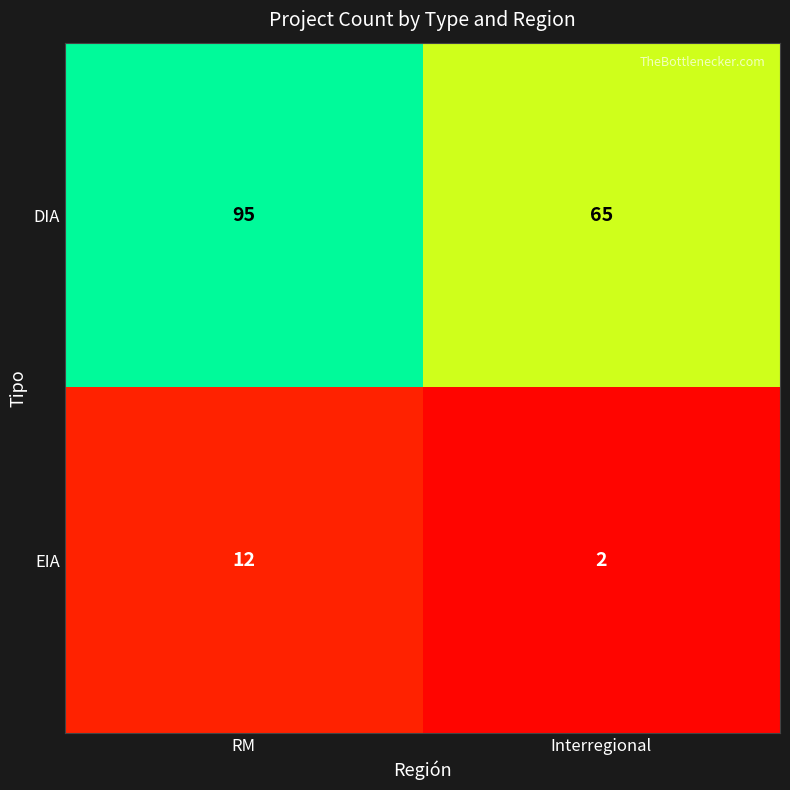

At which category is the sum across all series the highest?

RM